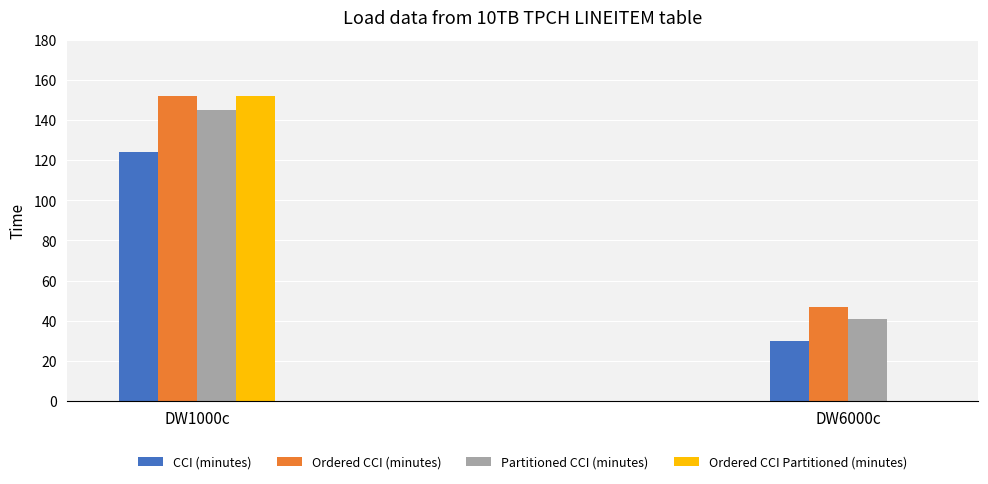

Between DW1000c and DW6000c, which series saw the biggest shift?

Ordered CCI Partitioned (minutes)